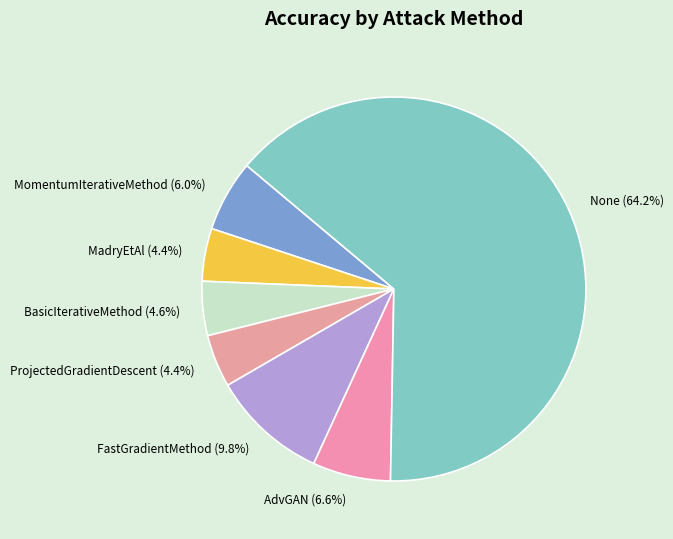

Does FastGradientMethod represent more than half of the total?

No